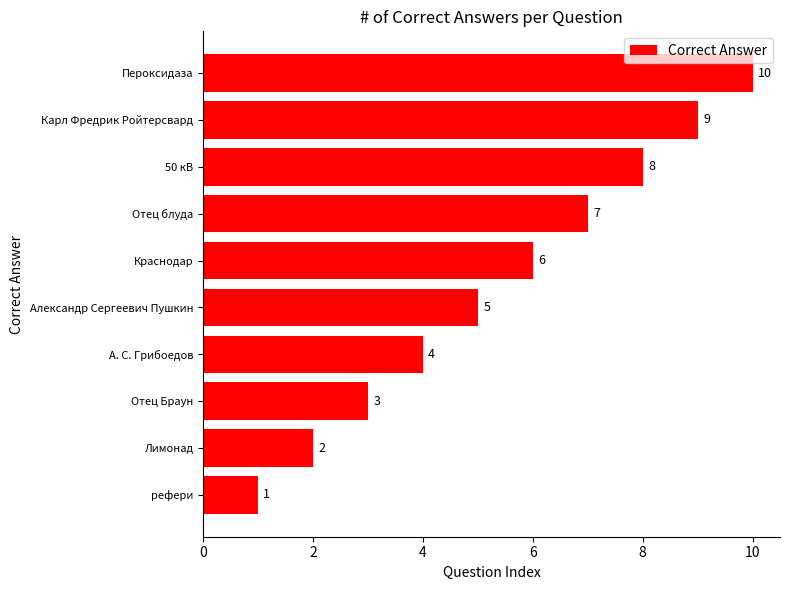

List the labels in order of value, smallest first.

рефери, Лимонад, Отец Браун, А. С. Грибоедов, Александр Сергеевич Пушкин, Краснодар, Отец блуда, 50 кВ, Карл Фредрик Ройтерсвард, Пероксидаза